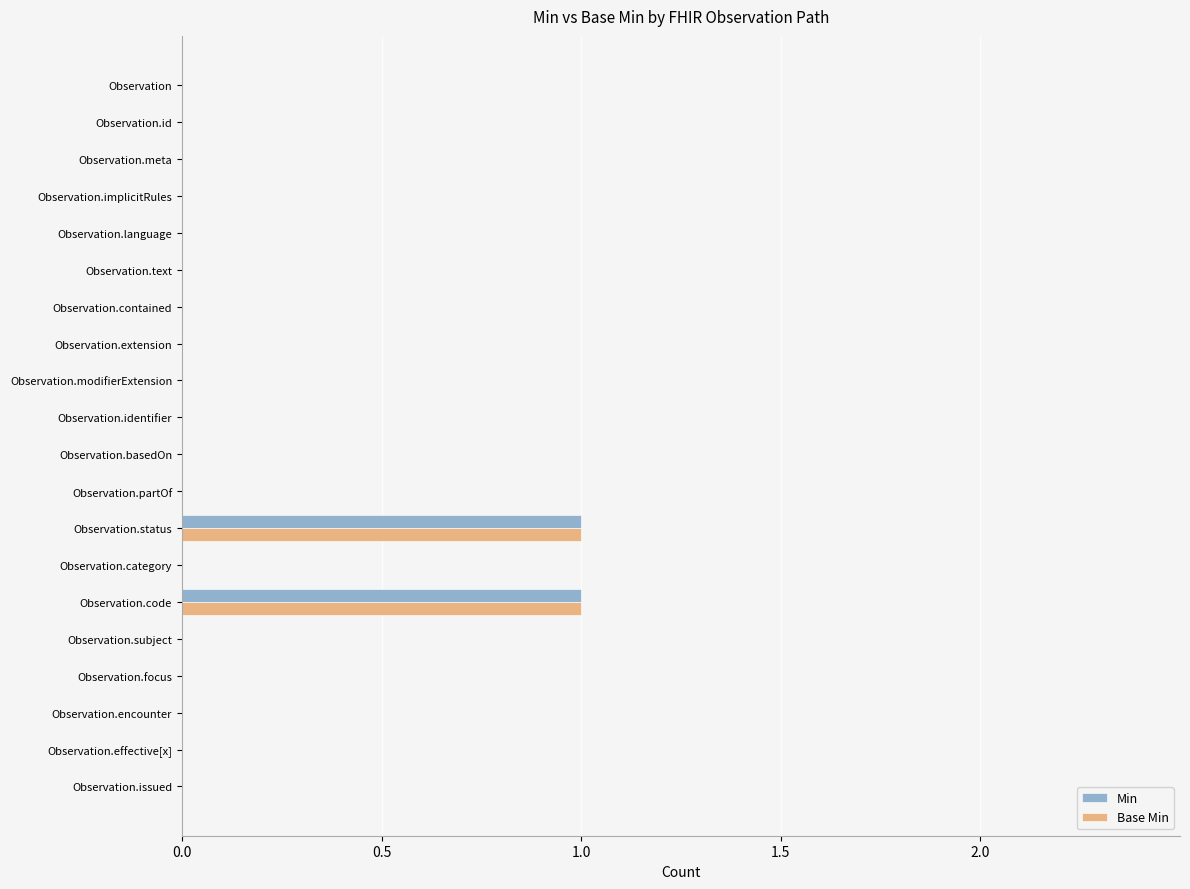

The Min series shows -1 at Observation. True or false?

False